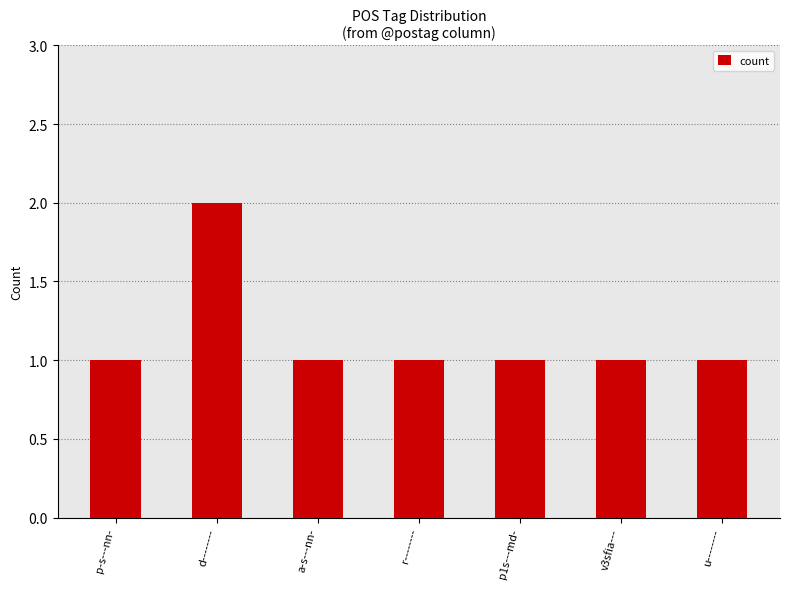

Does the chart contain any negative values?

No